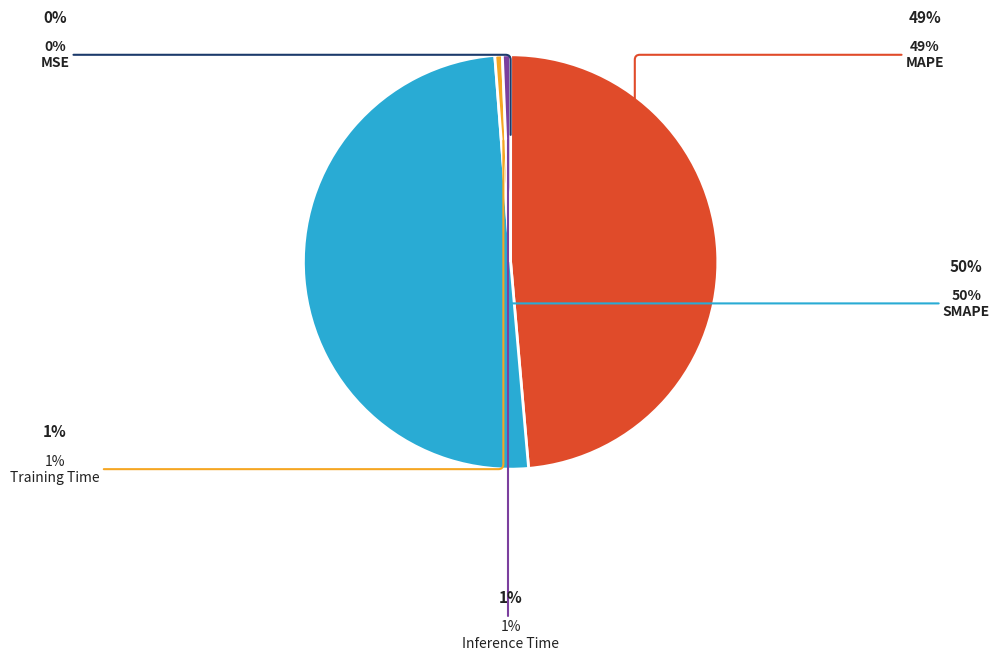

Which has a higher value, SMAPE or MAPE?

SMAPE